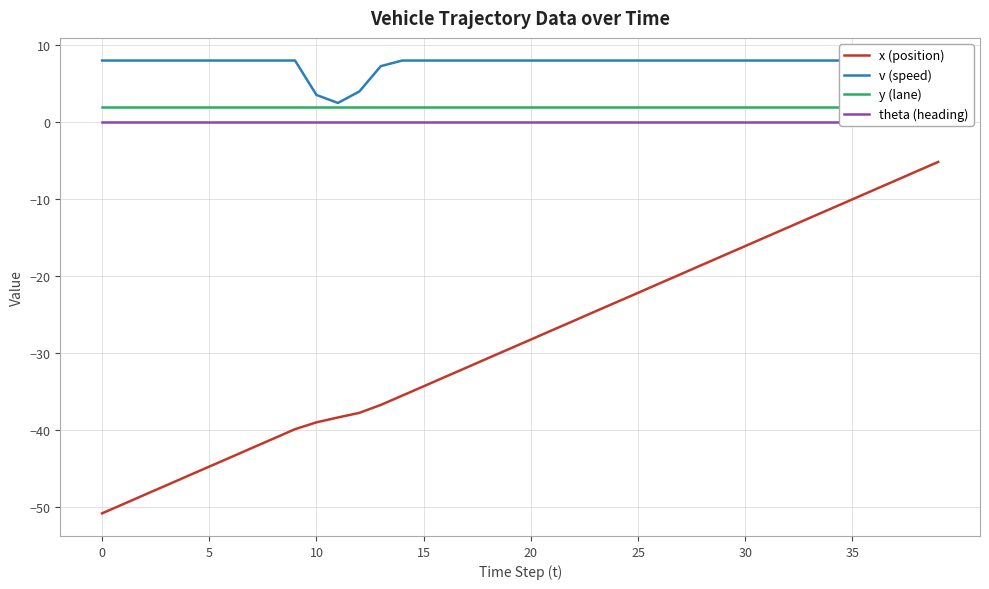

In v (speed), how many points are lower than both neighbors (excluding endpoints)?

1